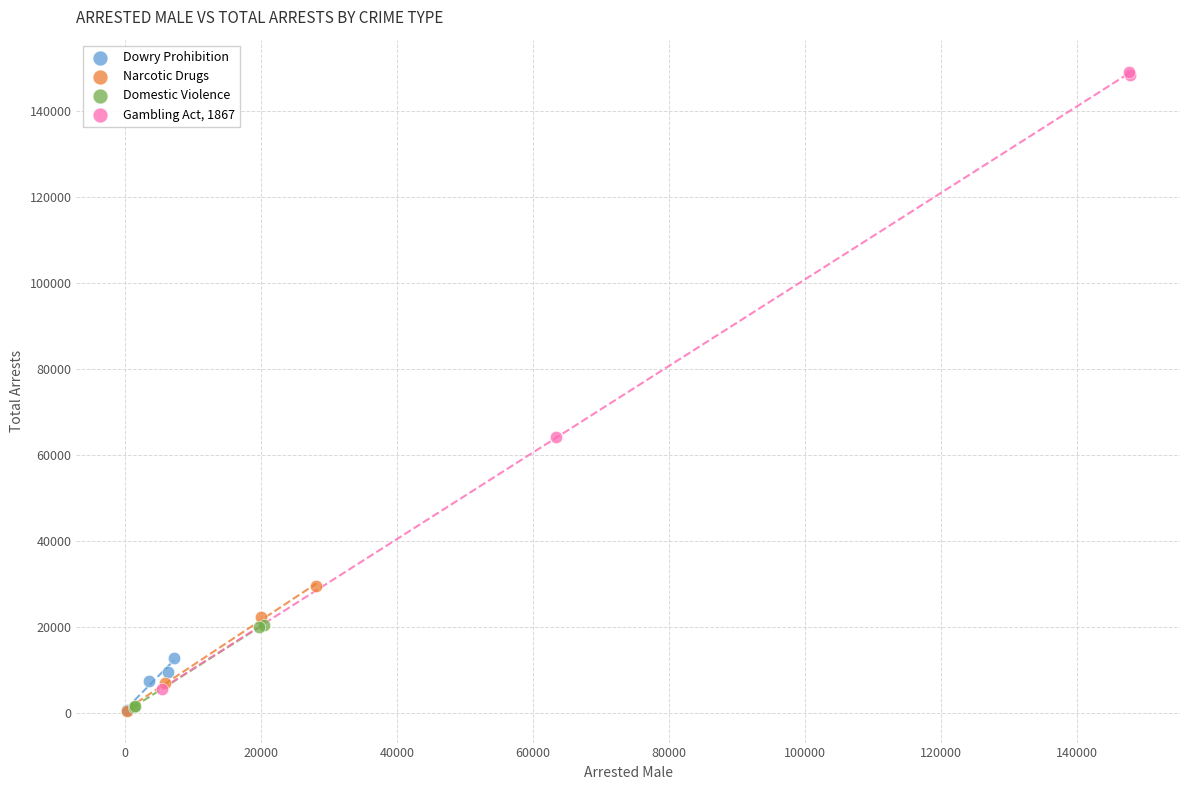

Which series has the largest Y range (max minus min)?

Gambling Act, 1867